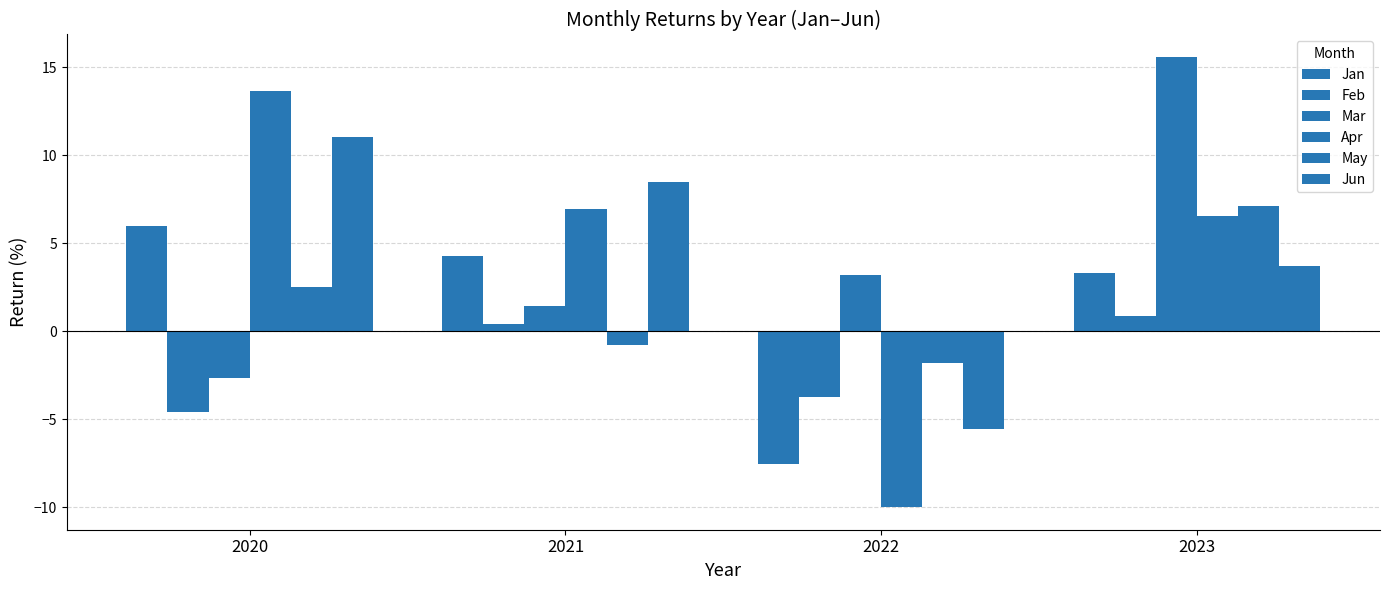

How many distinct data groups are displayed?

6